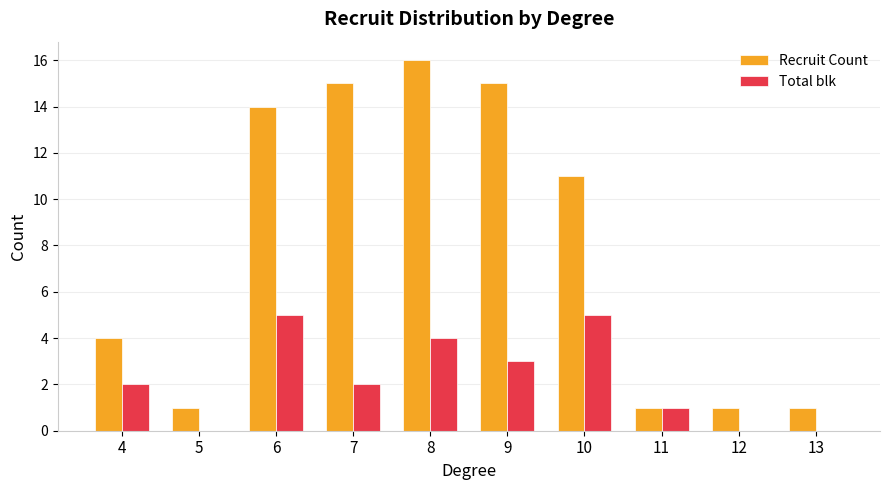

Reading left to right, what are all the values shown in this chart?

Recruit Count: 4	1	14	15	16	15	11	1	1	1
Total blk: 2	0	5	2	4	3	5	1	0	0